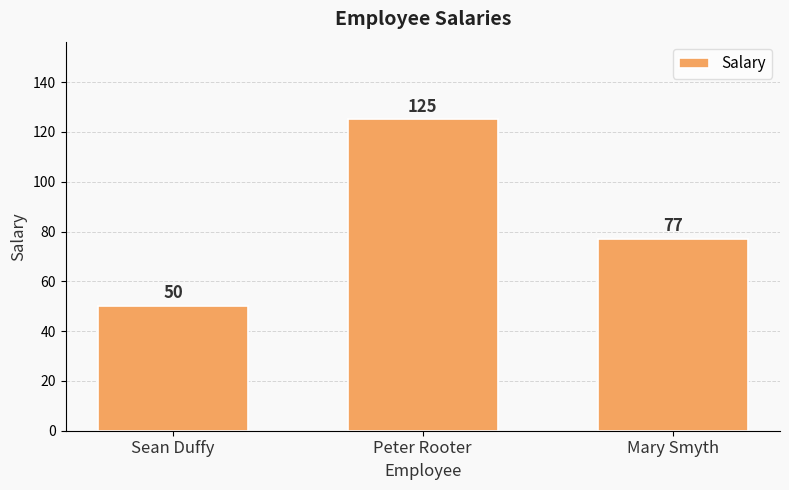

Approximately how many times larger is the value at Mary Smyth compared to Peter Rooter?

0.6